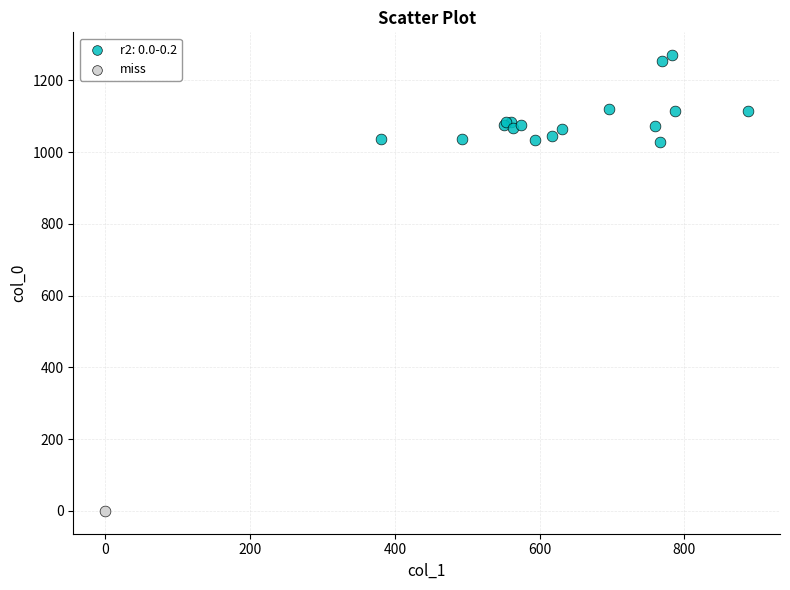

What are all the series names shown in the legend?

r2: 0.0-0.2, miss